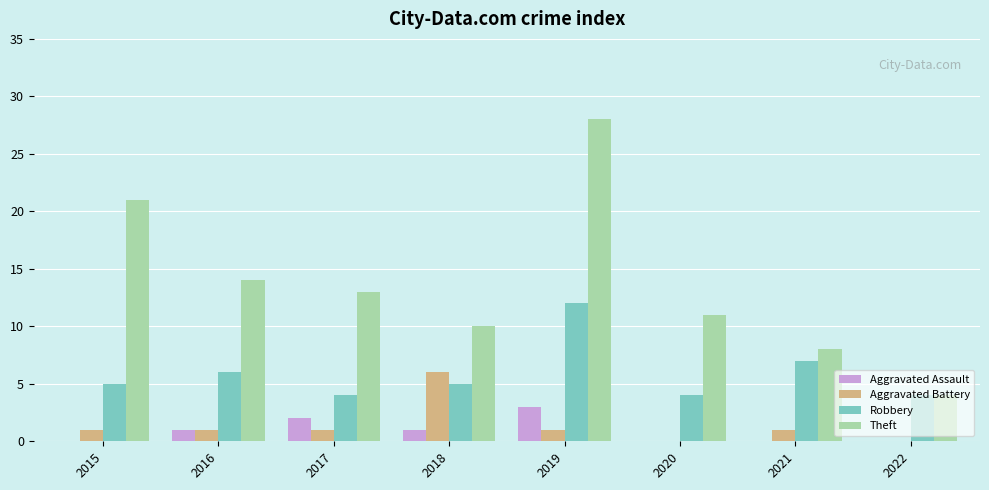

Reading left to right, extract all data points from this chart.

Aggravated Assault: 0	1	2	1	3	0	0	0
Aggravated Battery: 1	1	1	6	1	0	1	0
Robbery: 5	6	4	5	12	4	7	4
Theft: 21	14	13	10	28	11	8	4